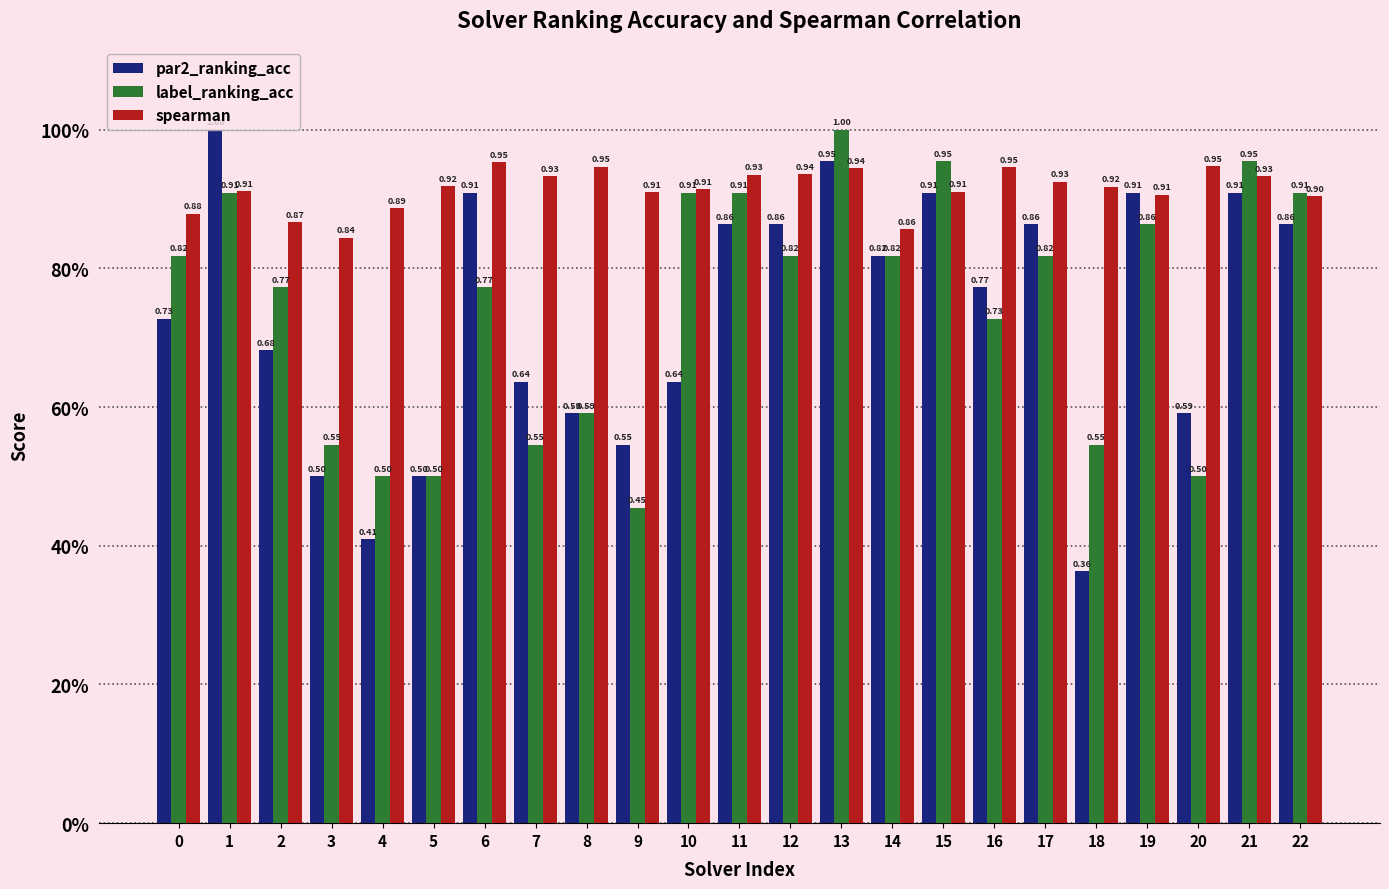

The label_ranking_acc series shows 1.7 at 13. True or false?

False